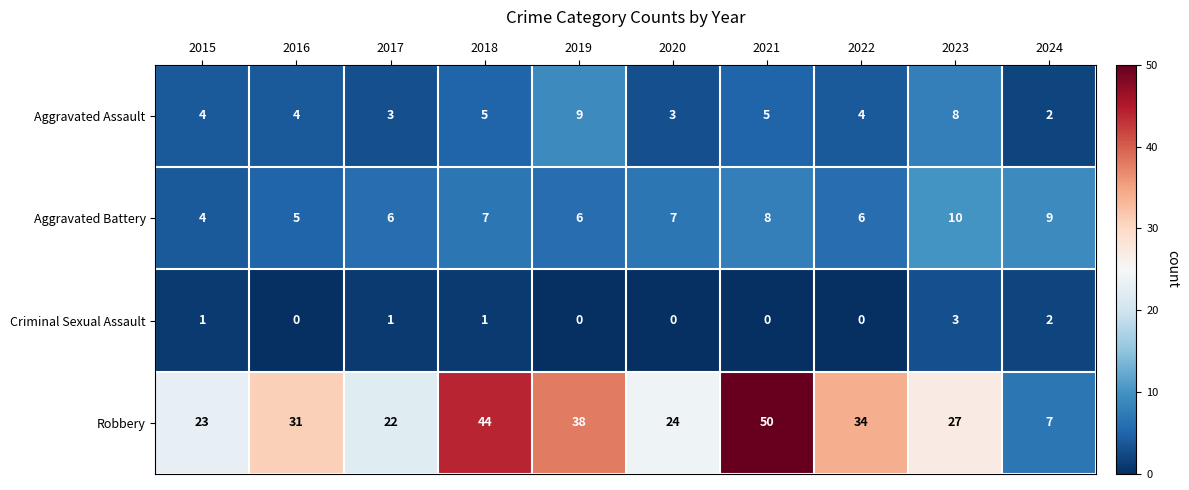

Count the number of data series in this chart.

4